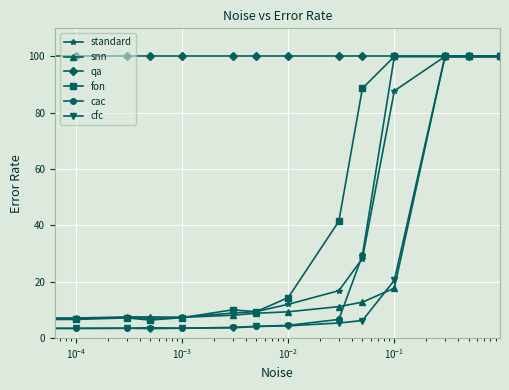

What is the value of the cac point at the 13th from the left?

100.0